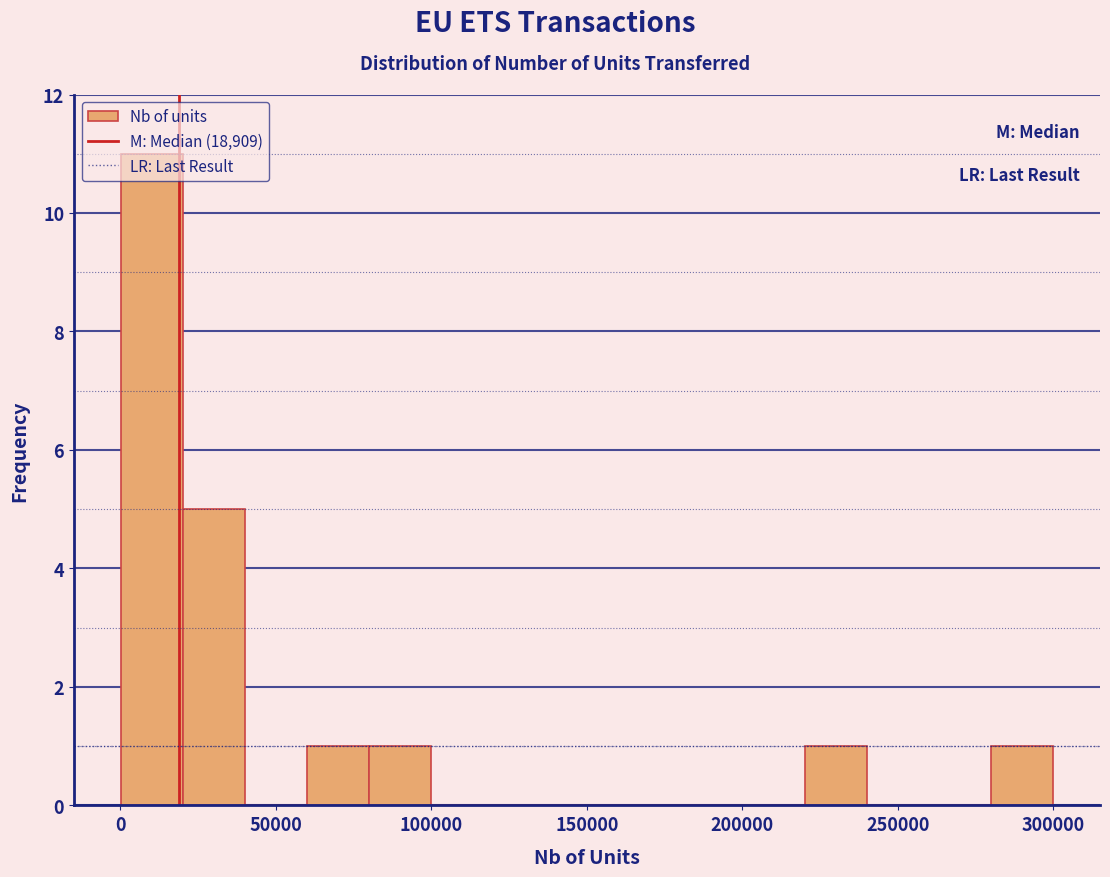

Read against the x-axis, roughly where is the centre of the tallest bar?

10000